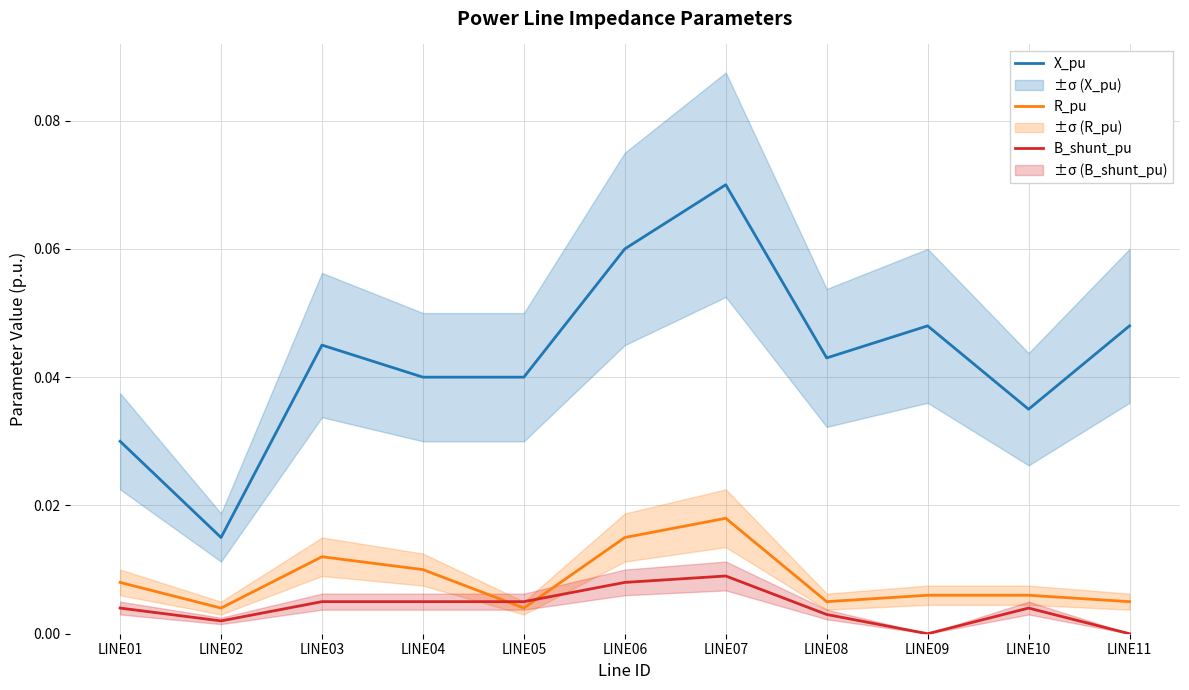

Where is the first local maximum for R_pu?

LINE03